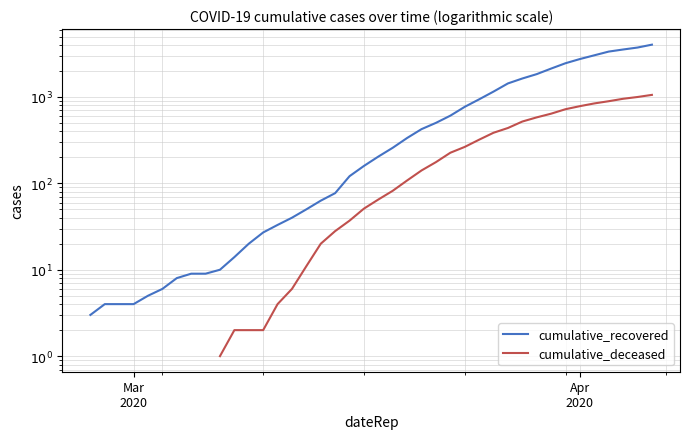

How many values in the cumulative_recovered series are below 204?

20